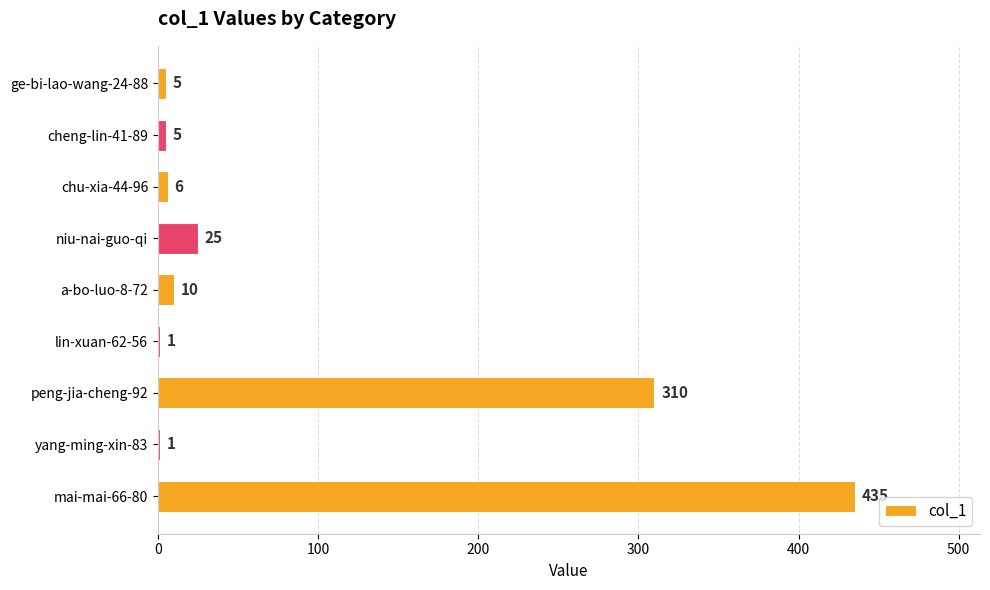

Reading bottom to top, transcribe all the data shown in this chart.

mai-mai-66-80=435	yang-ming-xin-83=1	peng-jia-cheng-92=310	lin-xuan-62-56=1	a-bo-luo-8-72=10	niu-nai-guo-qi=25	chu-xia-44-96=6	cheng-lin-41-89=5	ge-bi-lao-wang-24-88=5